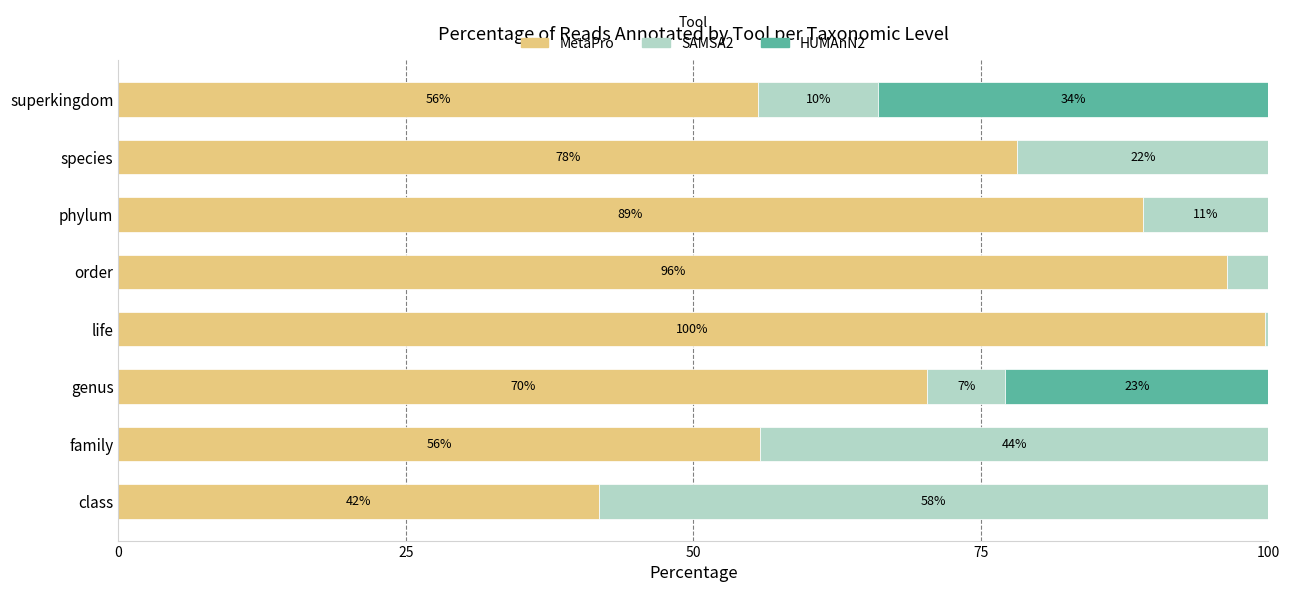

Is it true that MetaPro equals 55.6 at superkingdom?

True